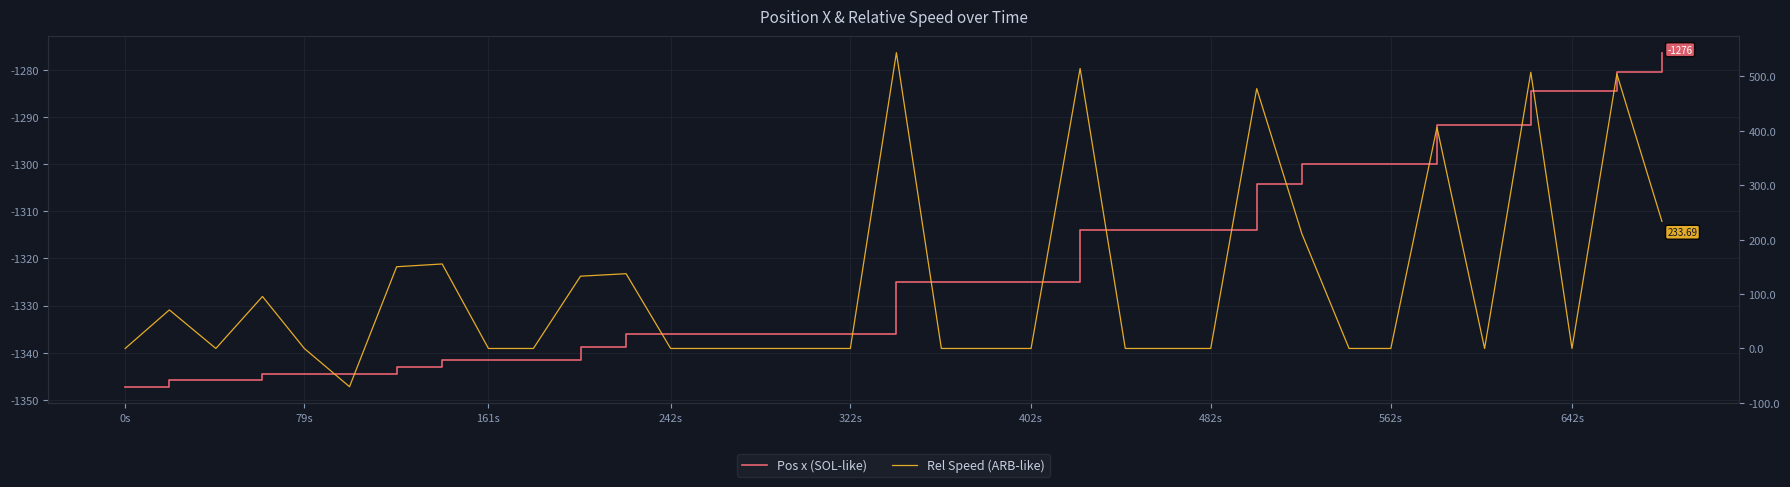

True or false: Pos x (SOL-like) and Rel Speed (ARB-like) intersect in this chart.

False